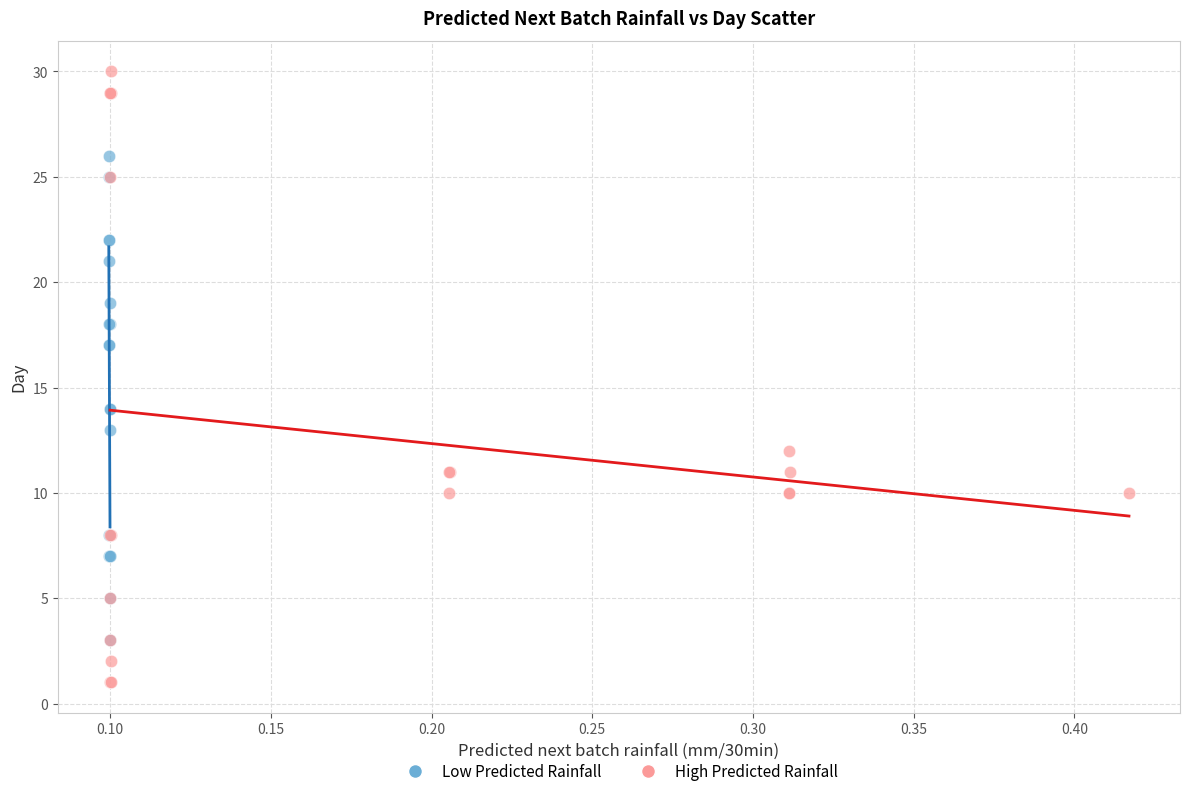

Which series contains the highest Y value?

High Predicted Rainfall